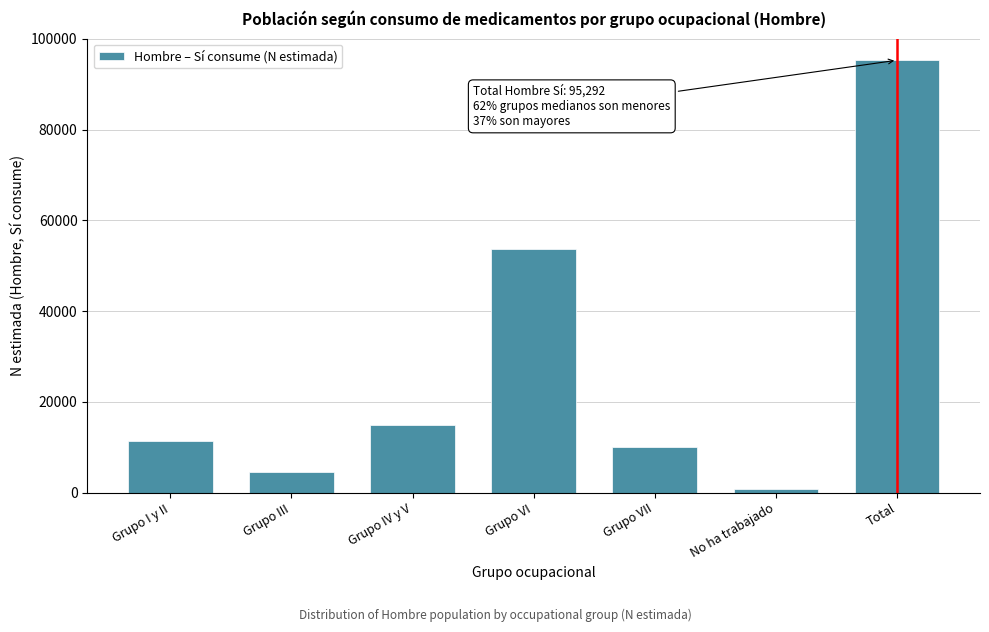

Reading left to right, transcribe all the data shown in this chart.

Grupo I y II=11454	Grupo III=4482	Grupo IV y V=14863	Grupo VI=53627	Grupo VII=9980	No ha trabajado=886	Total=95292